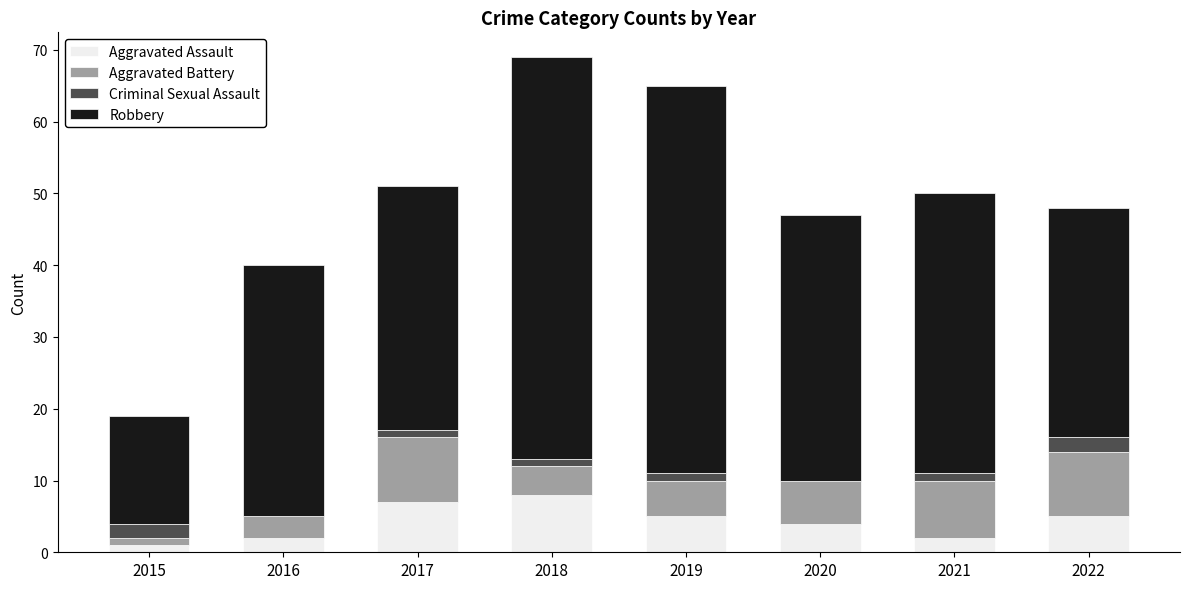

The Aggravated Assault series shows 3 at 2017. True or false?

False